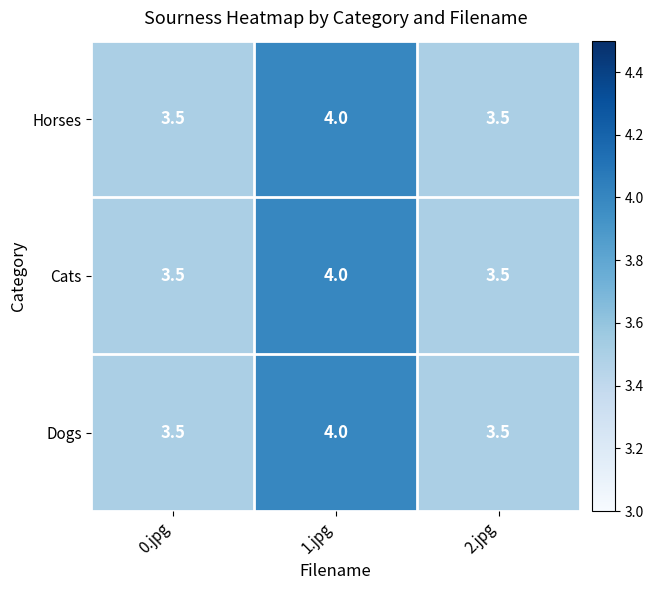

At how many categories does at least one series exceed 3?

3